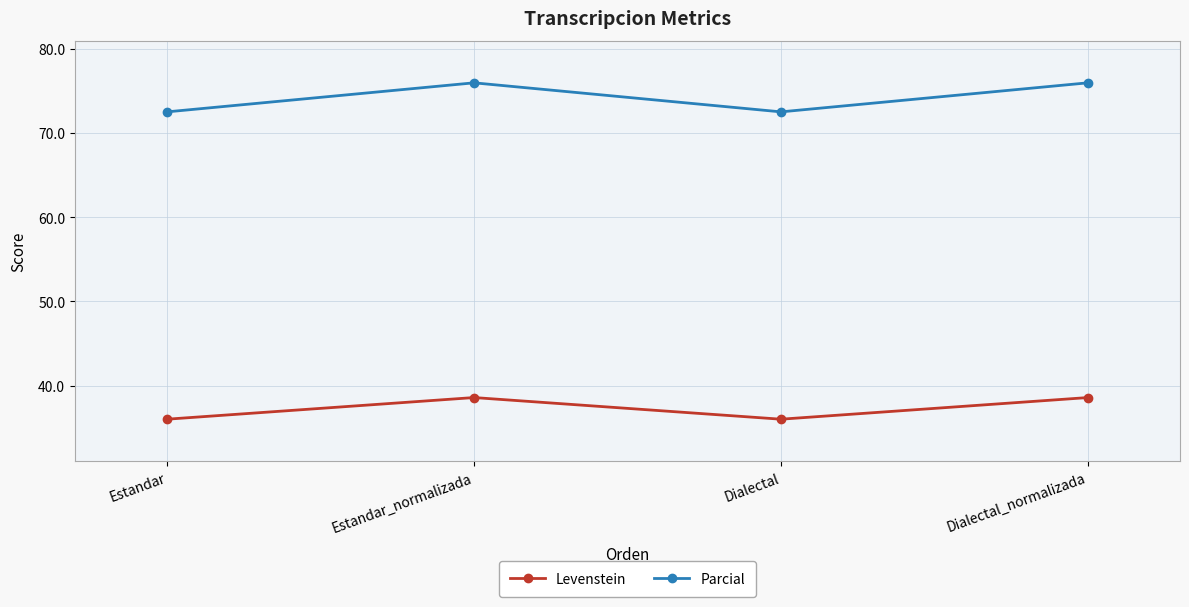

True or false: Levenstein and Parcial cross at least once.

False